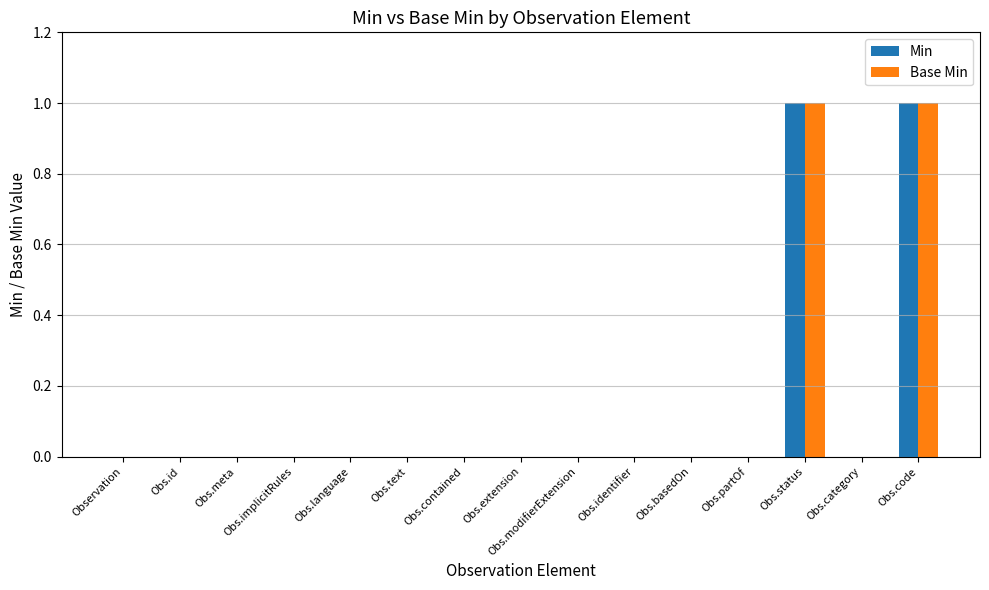

The Min series shows -1 at Observation. True or false?

False